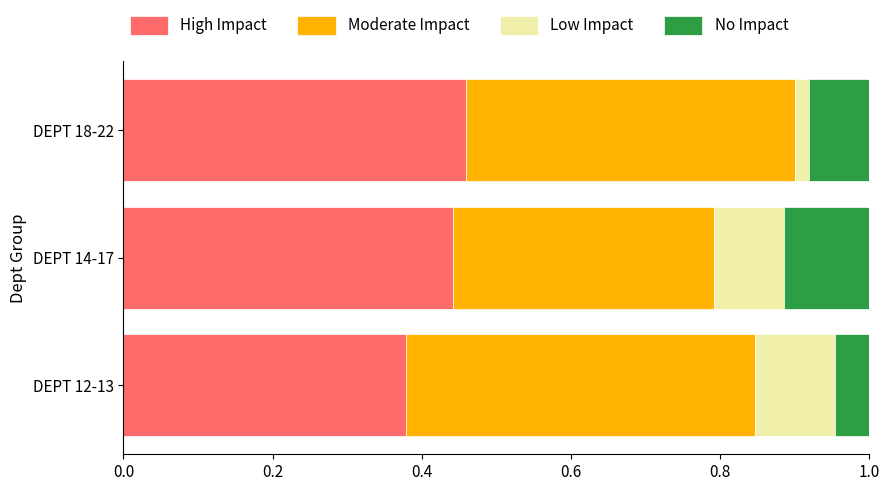

The value of High Impact at DEPT 12-13 is 0.6. True or false?

False